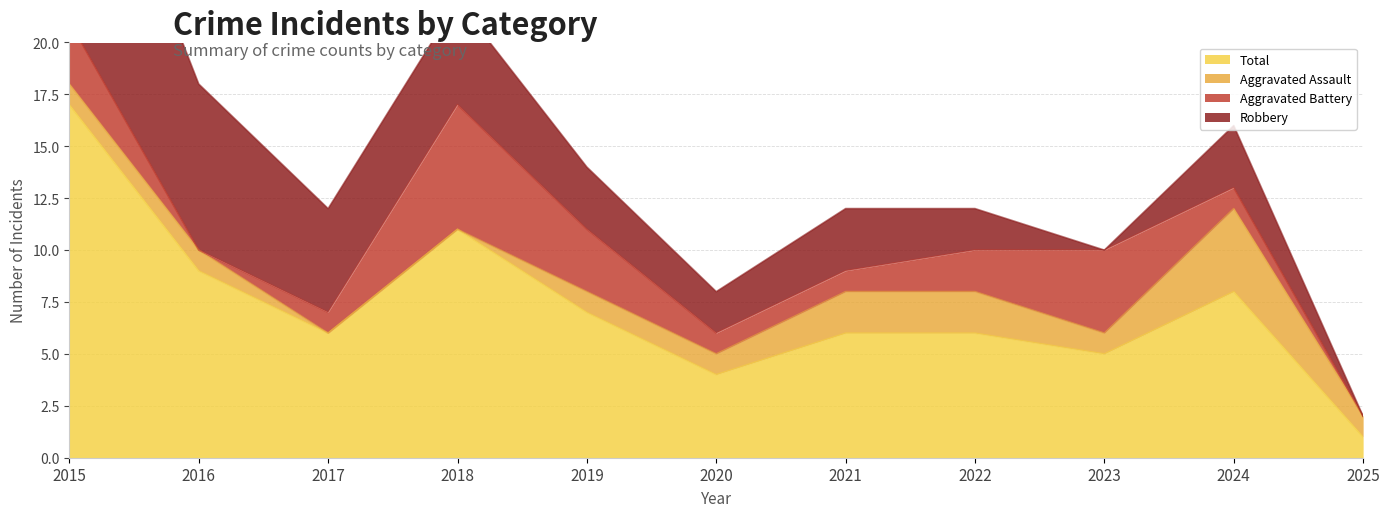

Rank the categories by Robbery value from lowest to highest.

2023, 2025, 2020, 2022, 2019, 2021, 2024, 2017, 2018, 2016, 2015